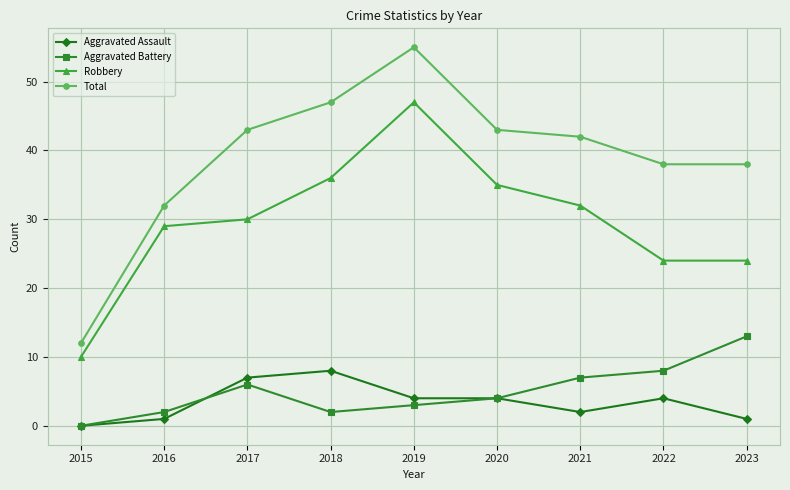

True or false: Aggravated Battery has more than 1 interior local peaks.

False